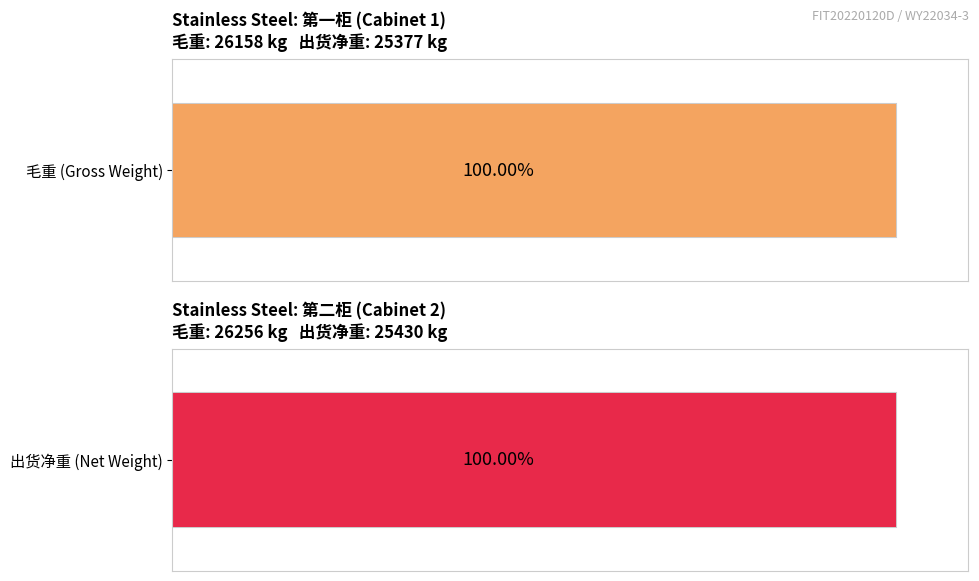

How many series are shown in this chart?

2